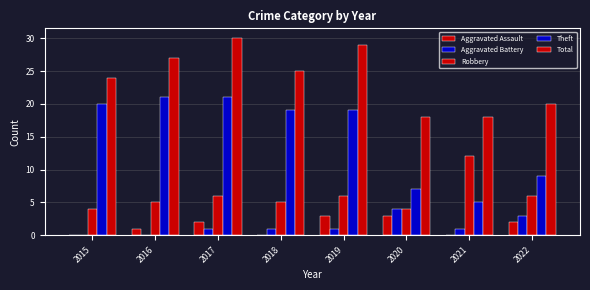

What is the difference between the maximum and minimum values in the Theft series?

16